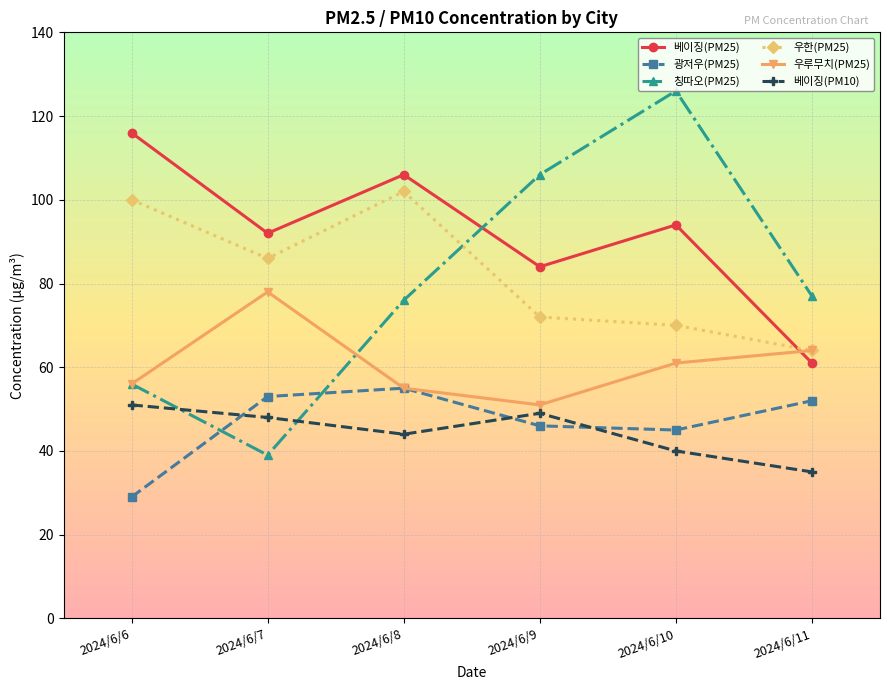

What is the approximate value of 광저우(PM25) at 2024/6/6?

29